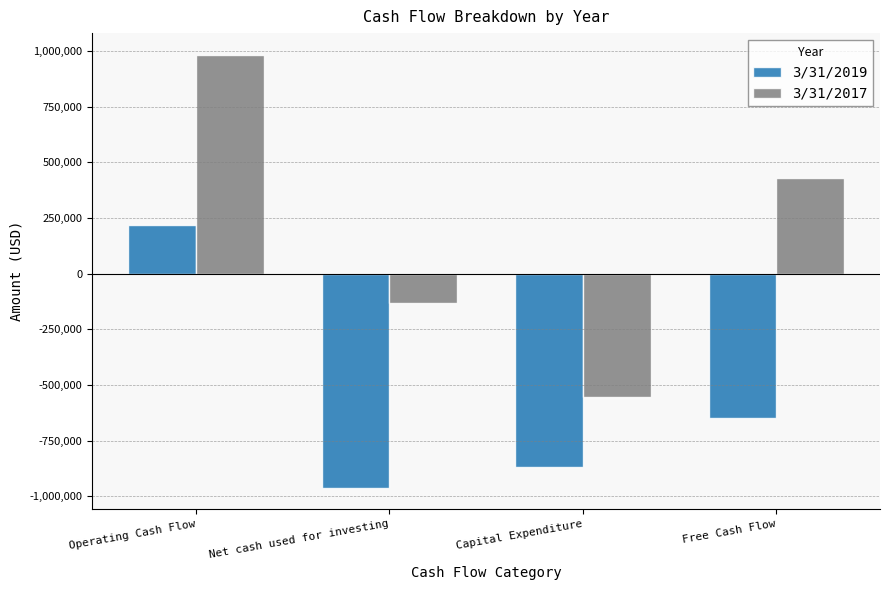

What is the difference between the highest and lowest values at Operating Cash Flow?

765573